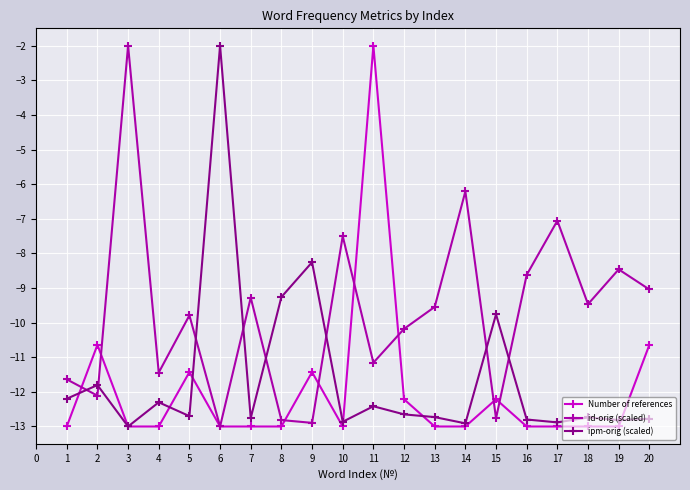

In id-orig (scaled), how many points are lower than both neighbors (excluding endpoints)?

7